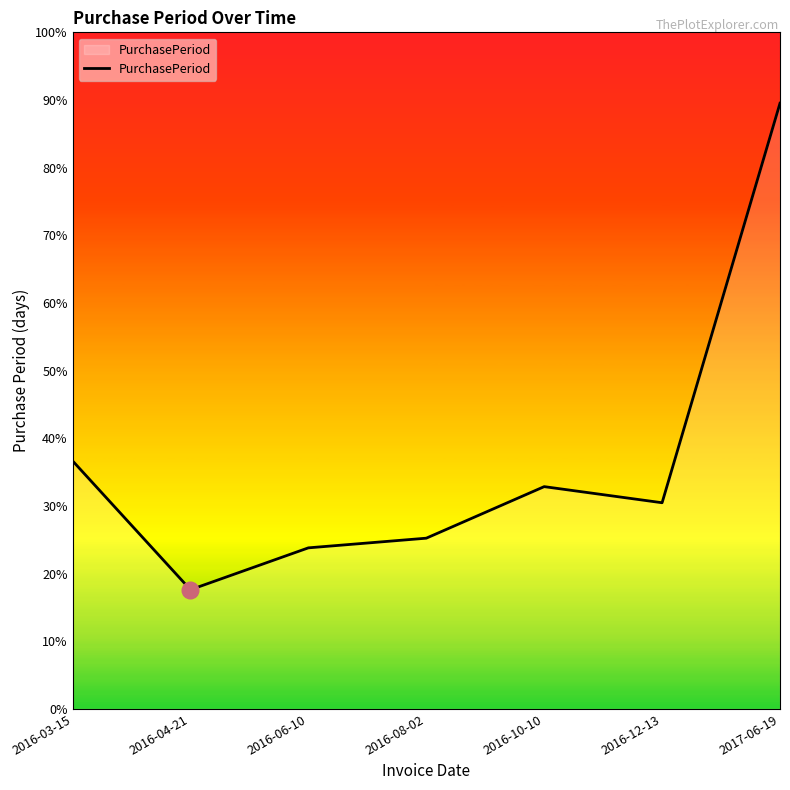

Which has a higher value, 2016-08-02 or 2016-06-10?

2016-08-02